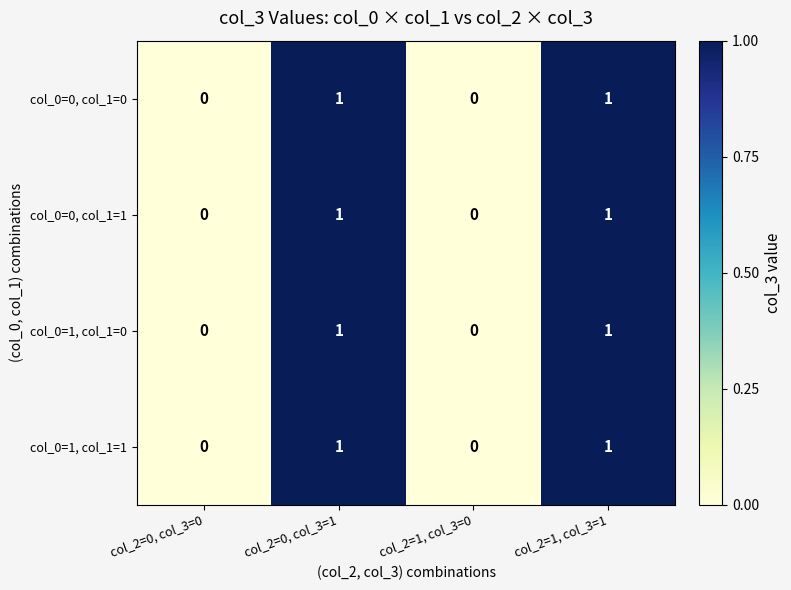

The col_0=1, col_1=0 series shows 1 at col_2=0, col_3=1. True or false?

True